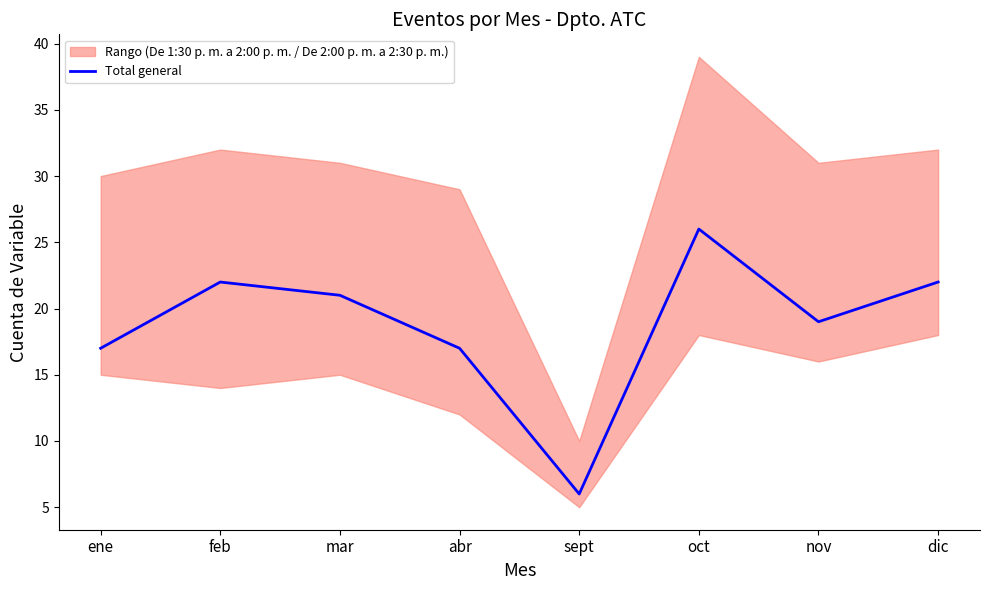

What is the label of the 3rd point from the left?

mar